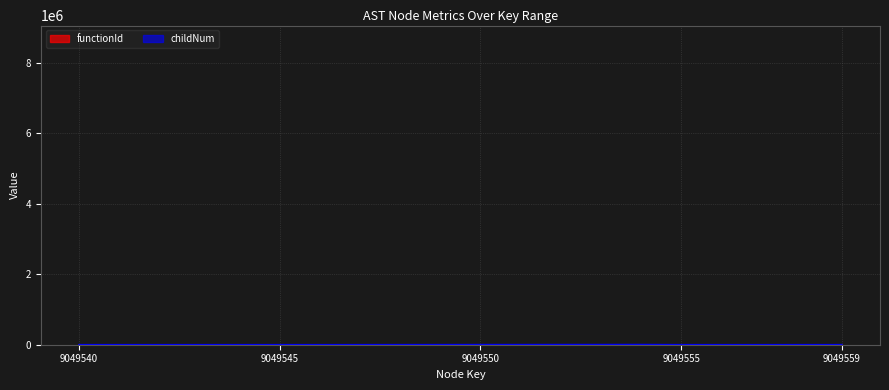

What is the value of the 15th point from the left?

4000